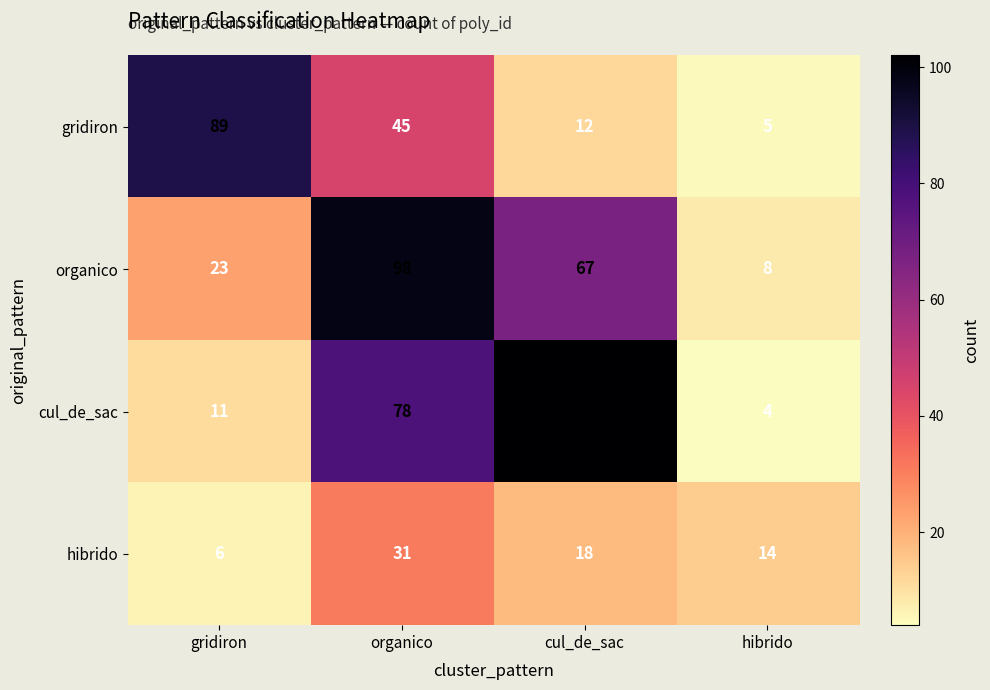

True or false: organico has a value of 67 at cul_de_sac.

True